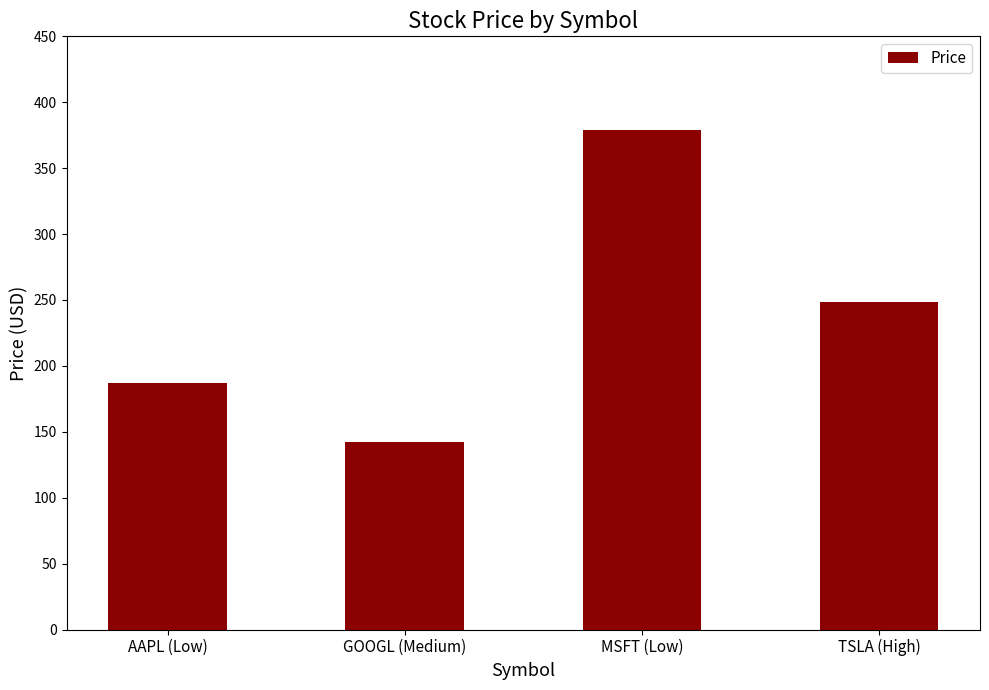

Rank the categories by value from lowest to highest.

GOOGL (Medium), AAPL (Low), TSLA (High), MSFT (Low)